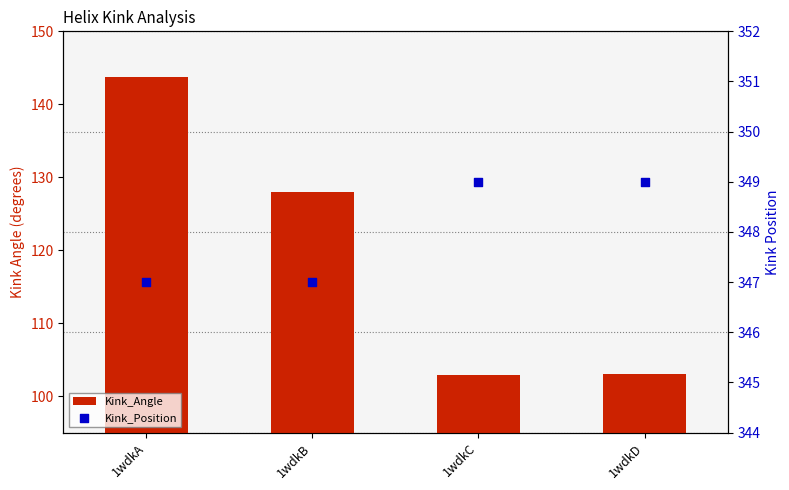

What are all the series names shown in the legend?

Kink_Angle, Kink_Position